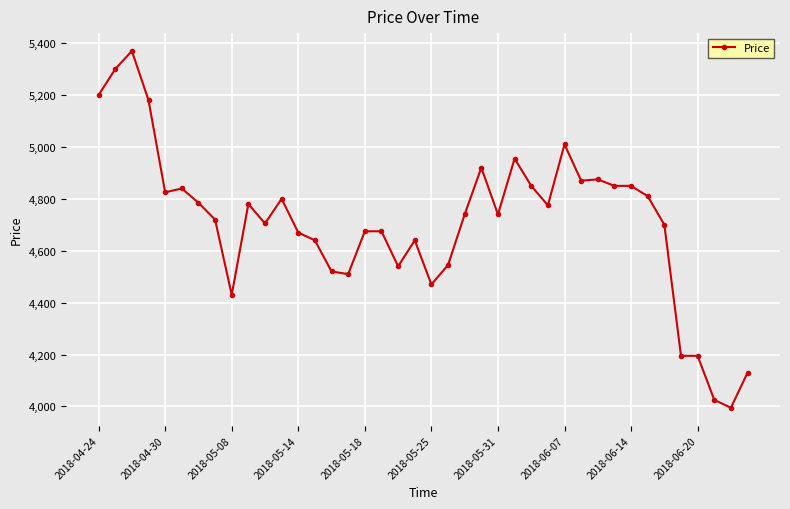

What is the difference between the maximum and minimum values?

1375